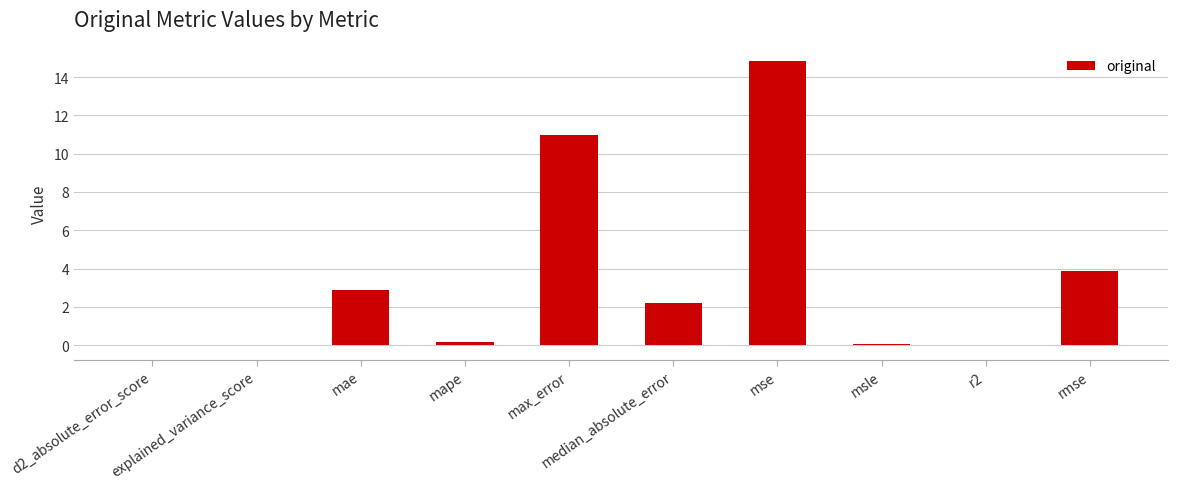

What is the sum of the values at mse and d2_absolute_error_score?

14.9